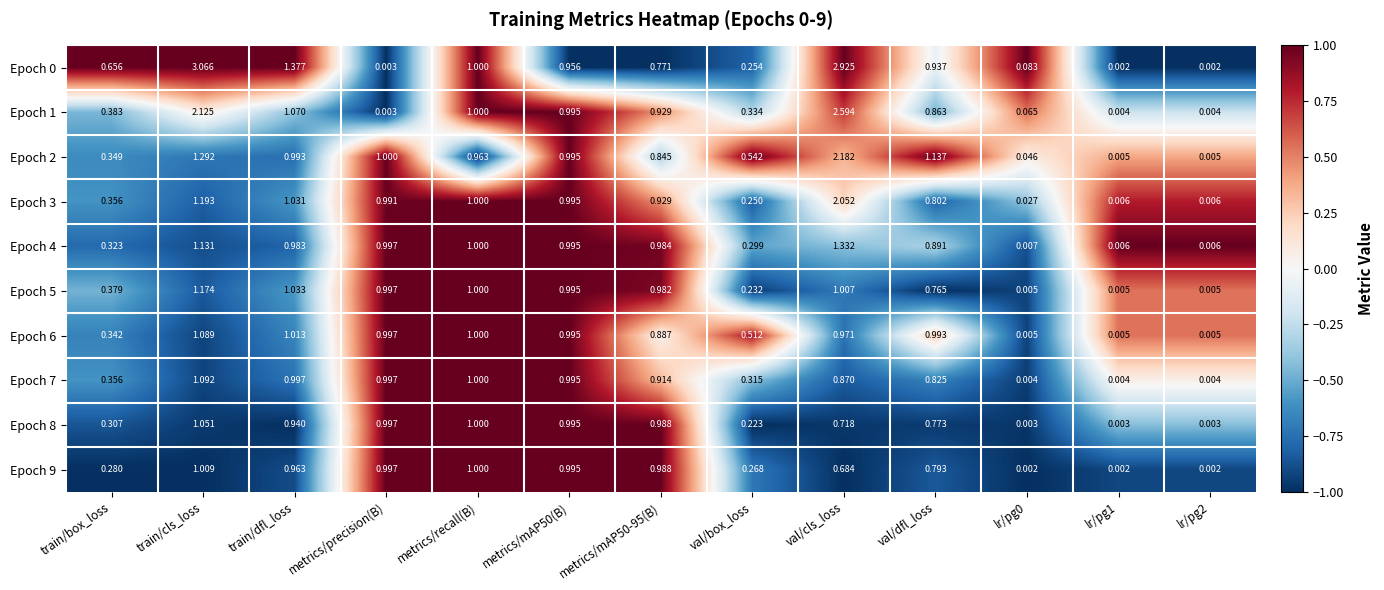

At which category is the sum across all series the highest?

val/cls_loss